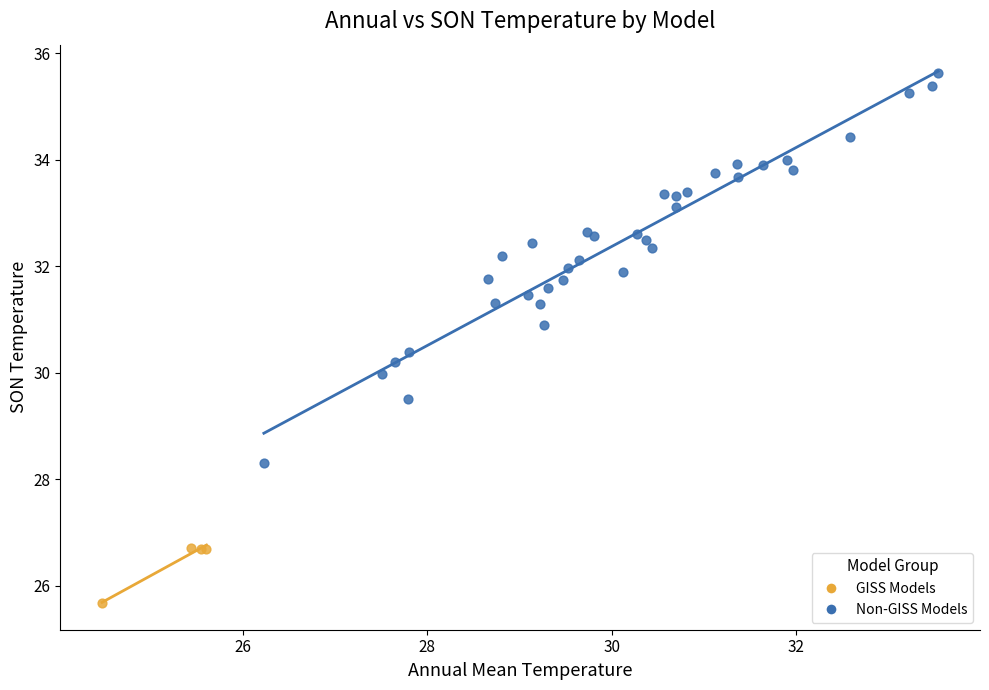

Which series contains the lowest Y value?

GISS Models